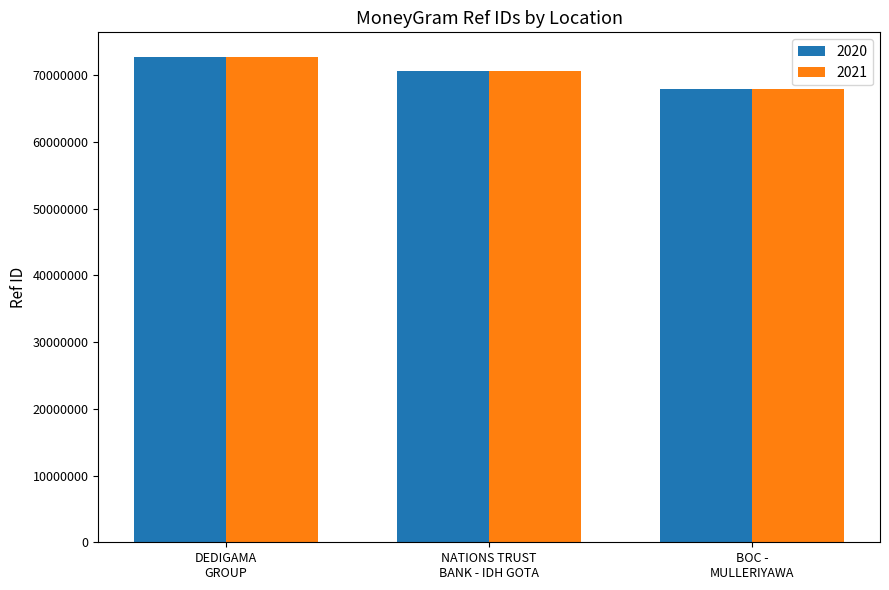

What is the smallest value displayed?

67907968